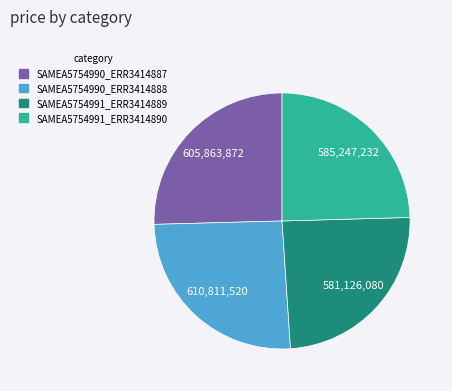

Does SAMEA5754990_ERR3414888 account for over 50% of the chart?

No